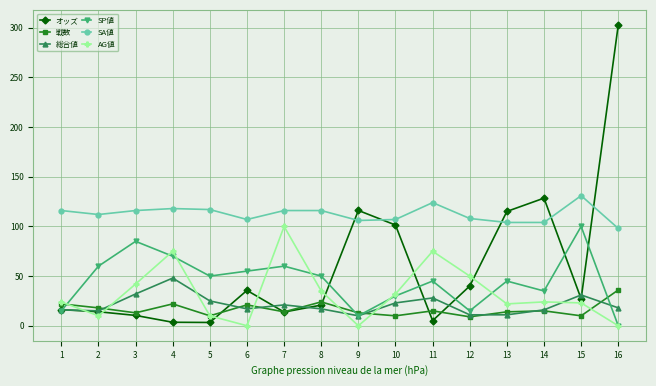

Which series changed the most between 5 and 11?

AG値